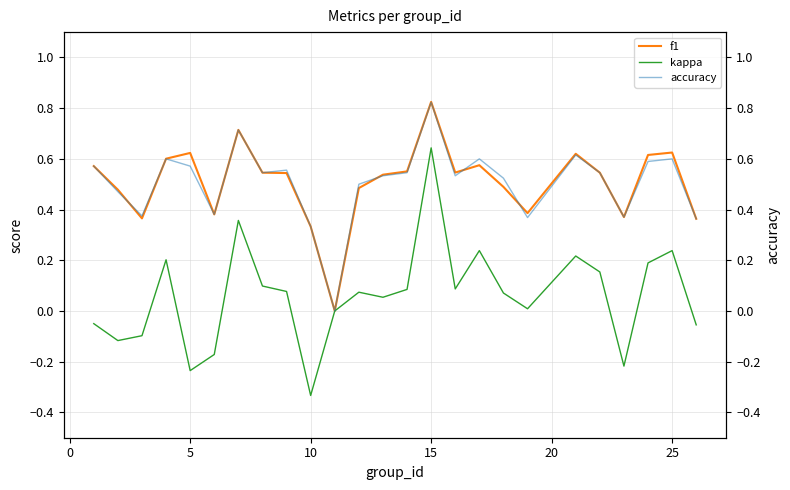

At which label does f1 reach its peak?

15